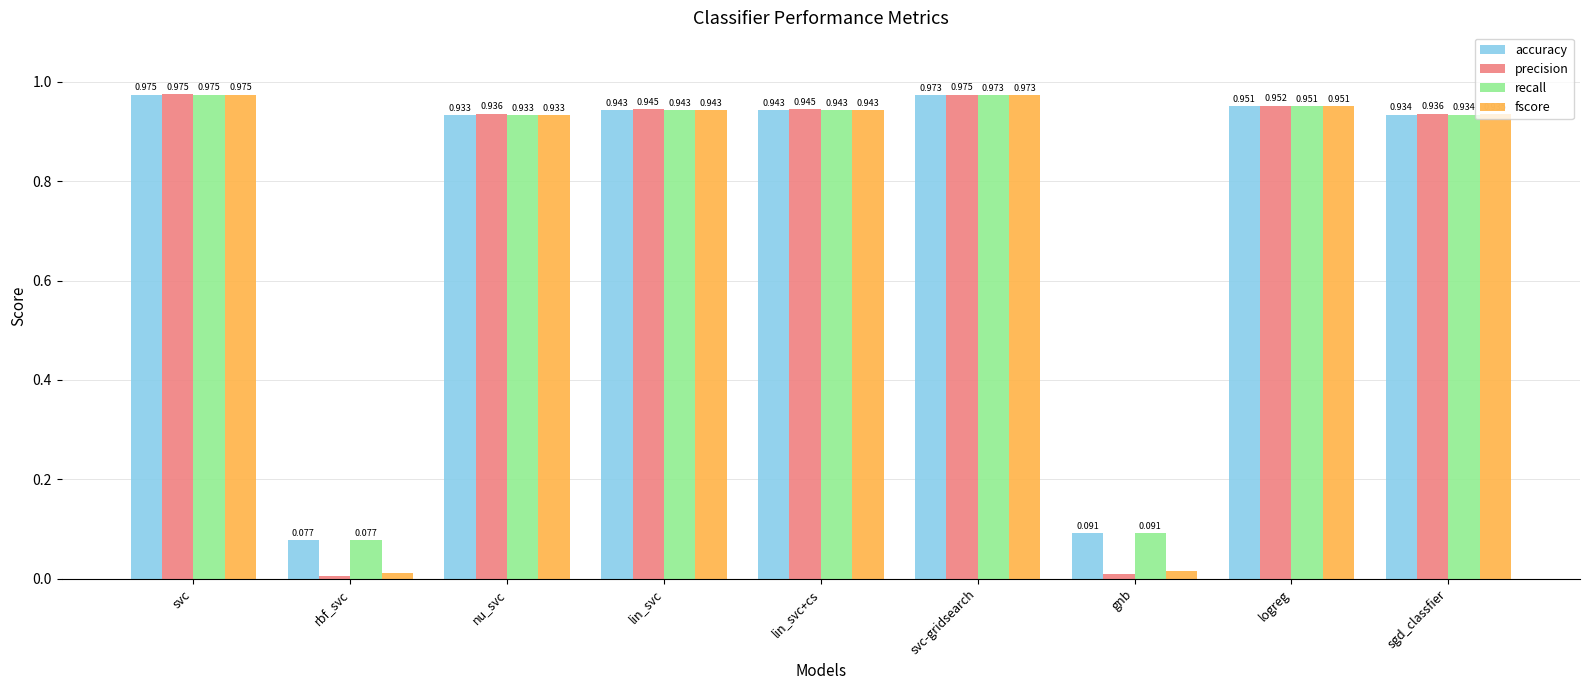

At which category is the sum across all series the highest?

svc